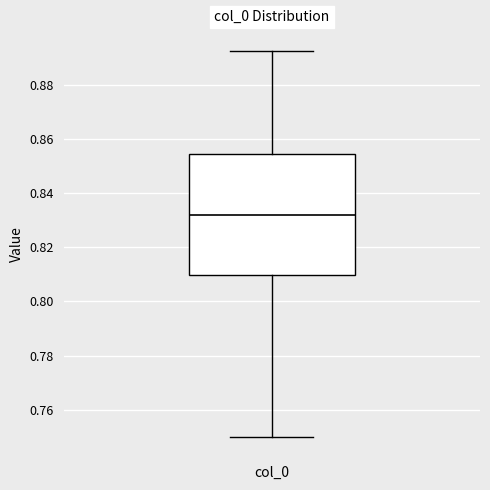

Transcribe this box plot: give where the median line is, the range the box spans, and where the two whiskers end, as read against the y-axis. The values are not printed on the chart, so give them approximately, as read against the axis.

median 0.832, box 0.810 to 0.854, whiskers 0.750 to 0.892